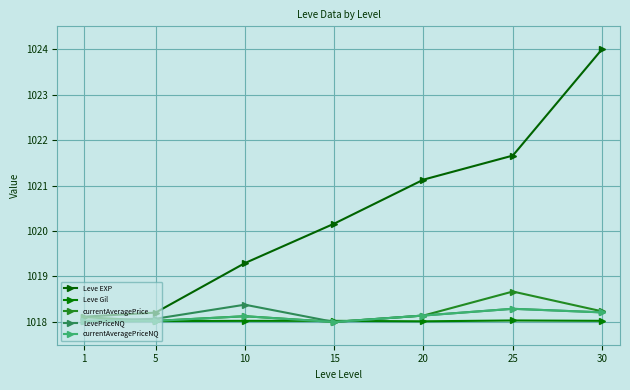

Does the chart have visible grid lines?

Yes